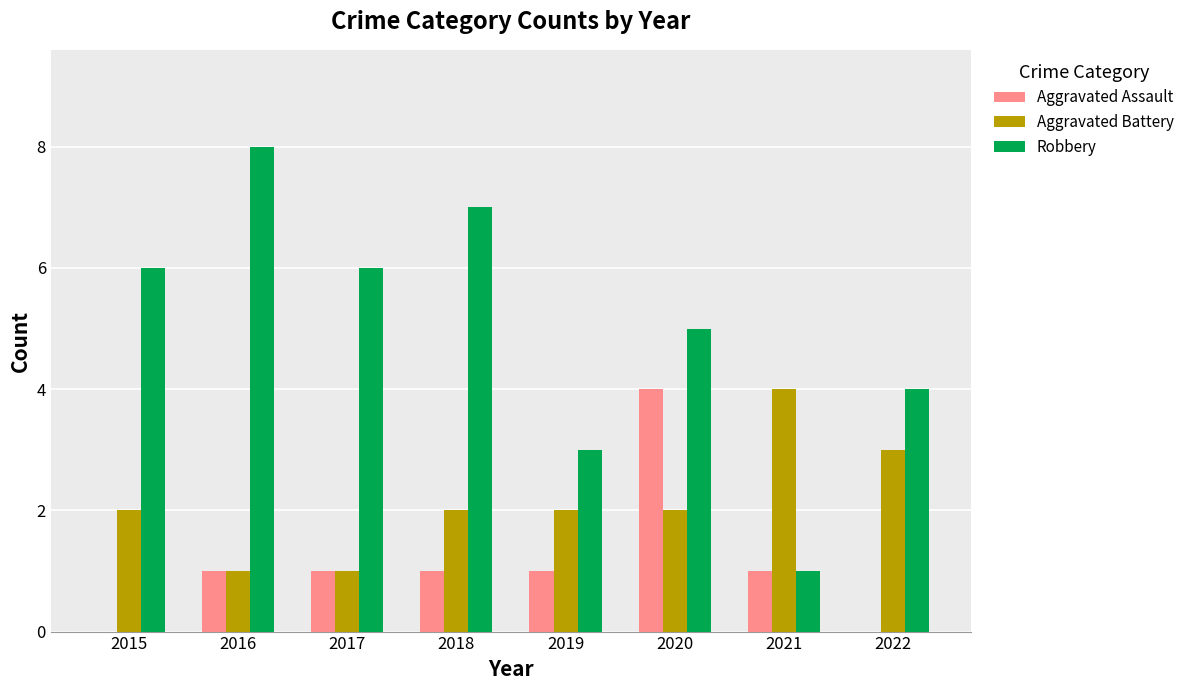

How many categories are shown in the chart?

8